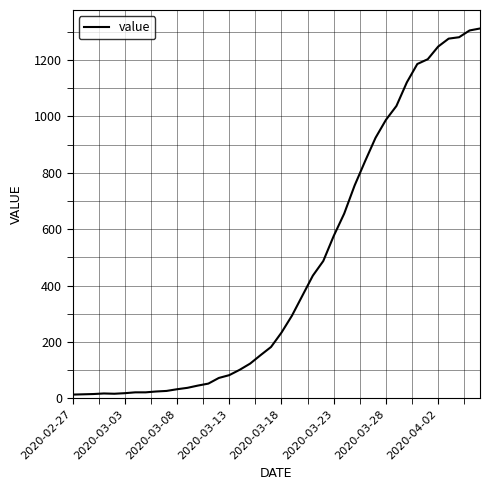

What is the average value?

465